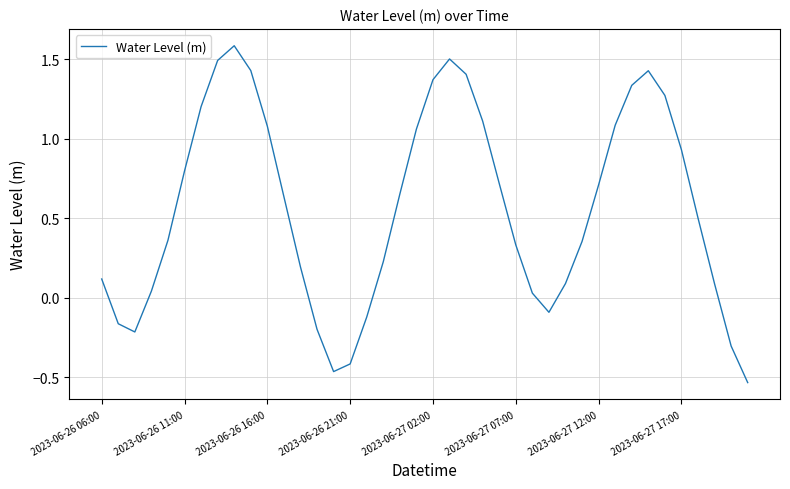

How many distinct data groups are displayed?

1